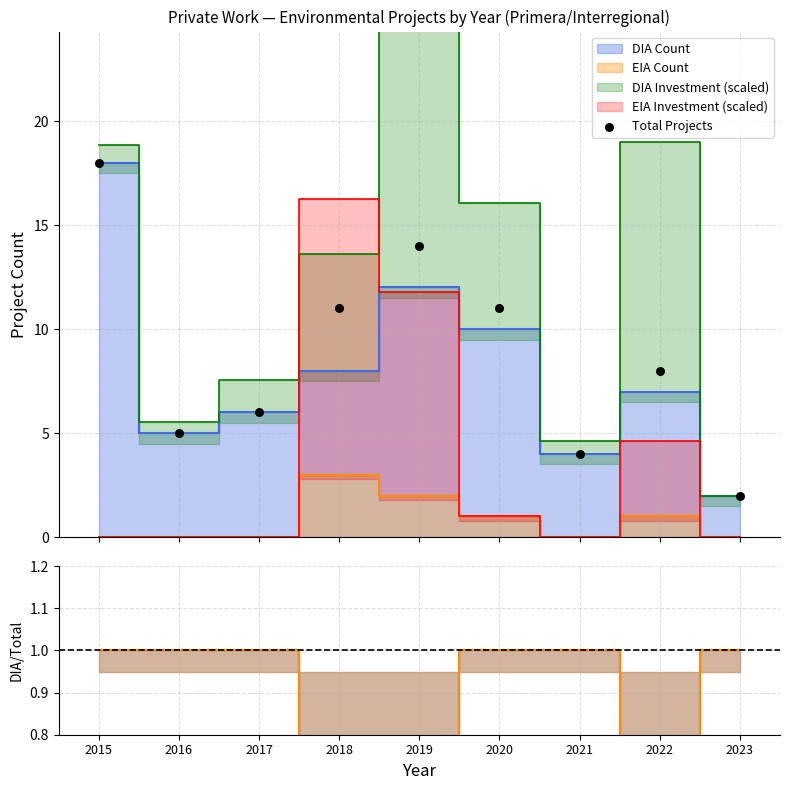

Which has a higher value, 2015 or 2022?

2015